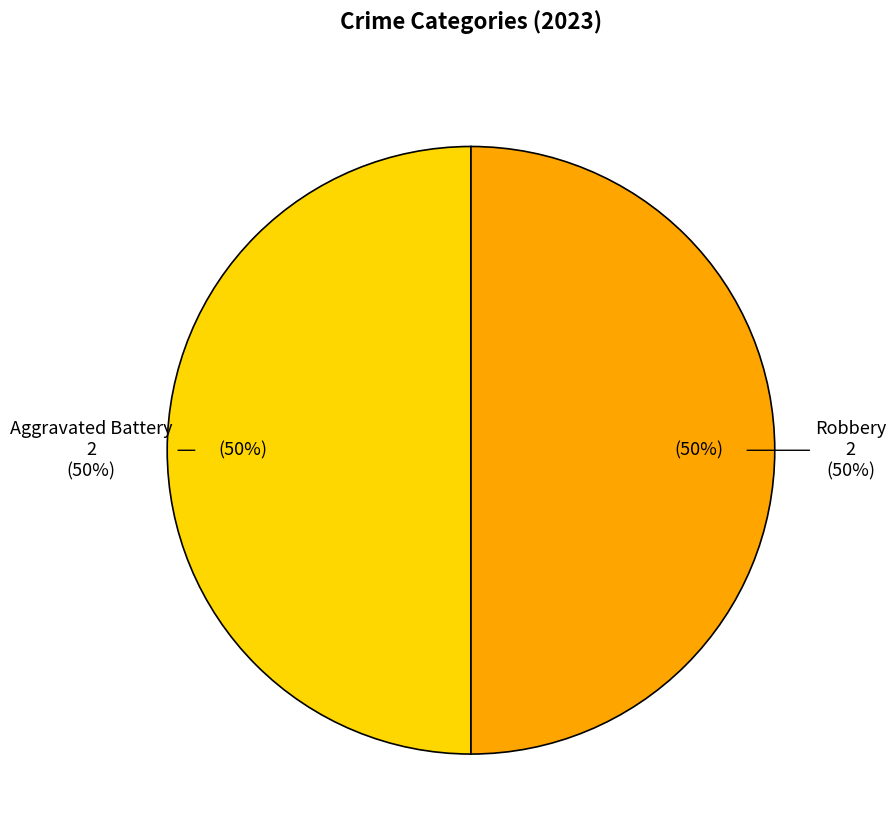

Is there any slice that represents more than half of the pie?

No